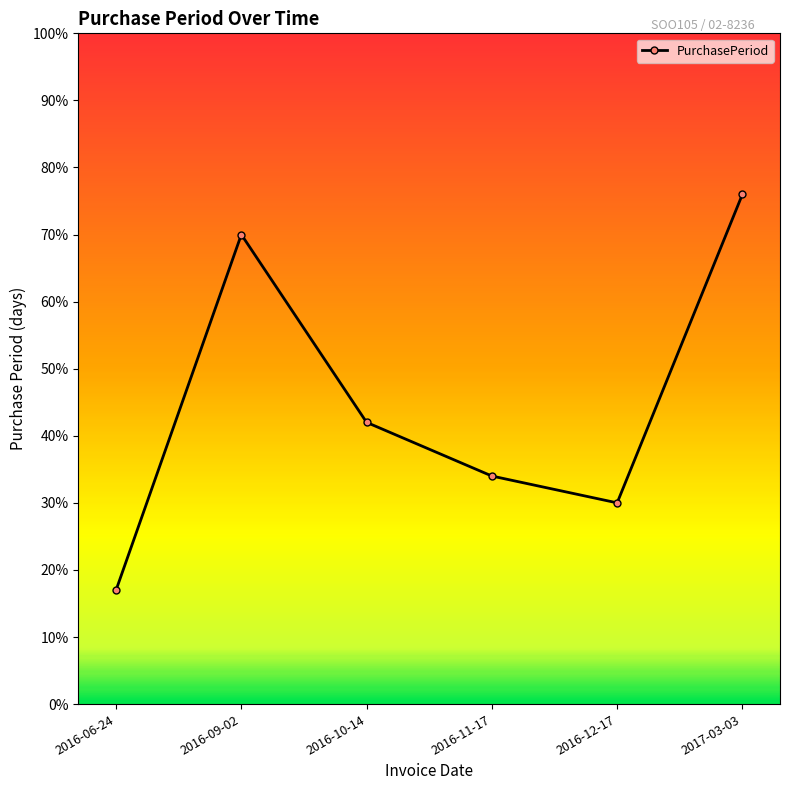

What position from the left is 2017-03-03?

6